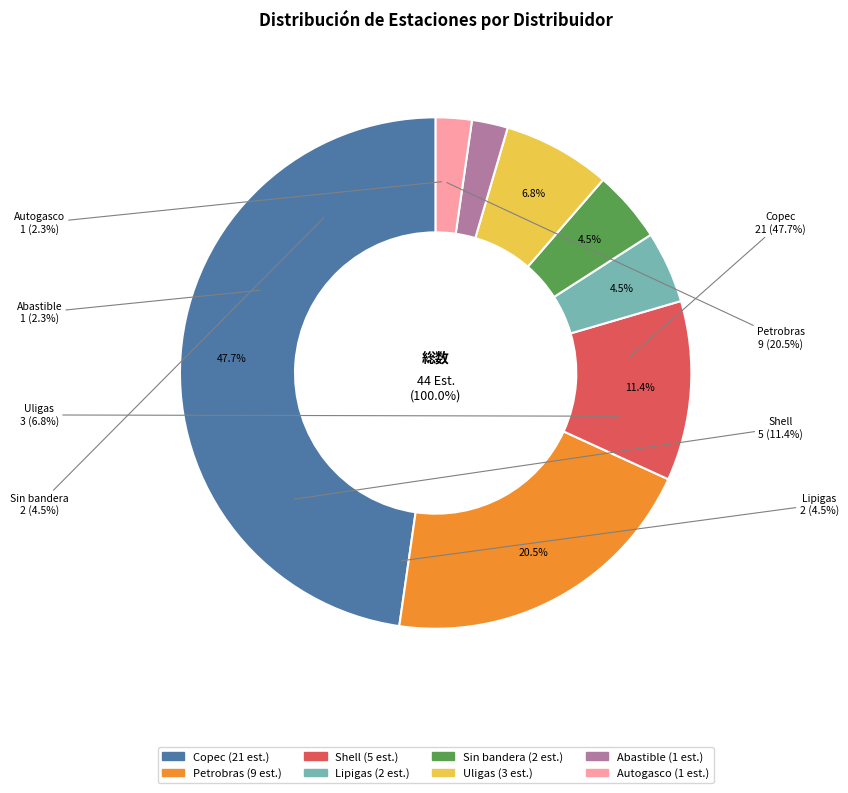

Combined, what portion of the pie is Petrobras and Shell?

31.8%